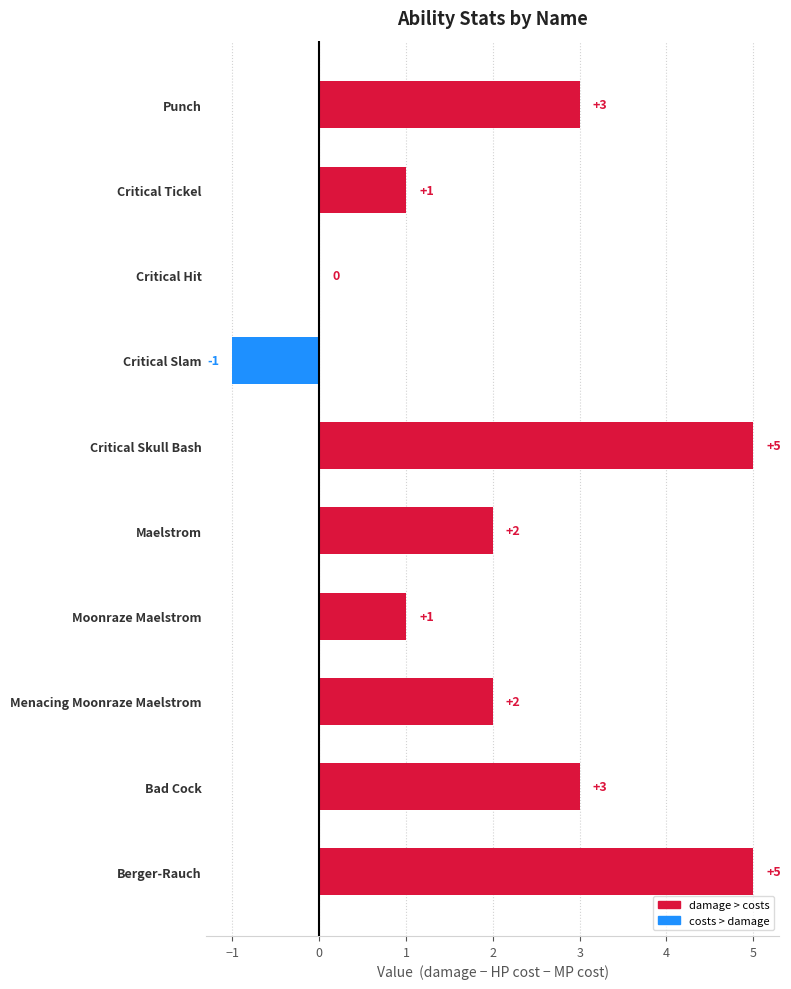

Count the number of categories in the chart.

10